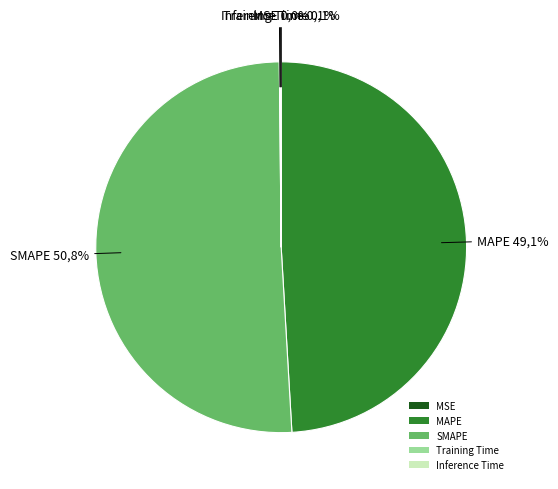

Count the number of slices in the pie.

5